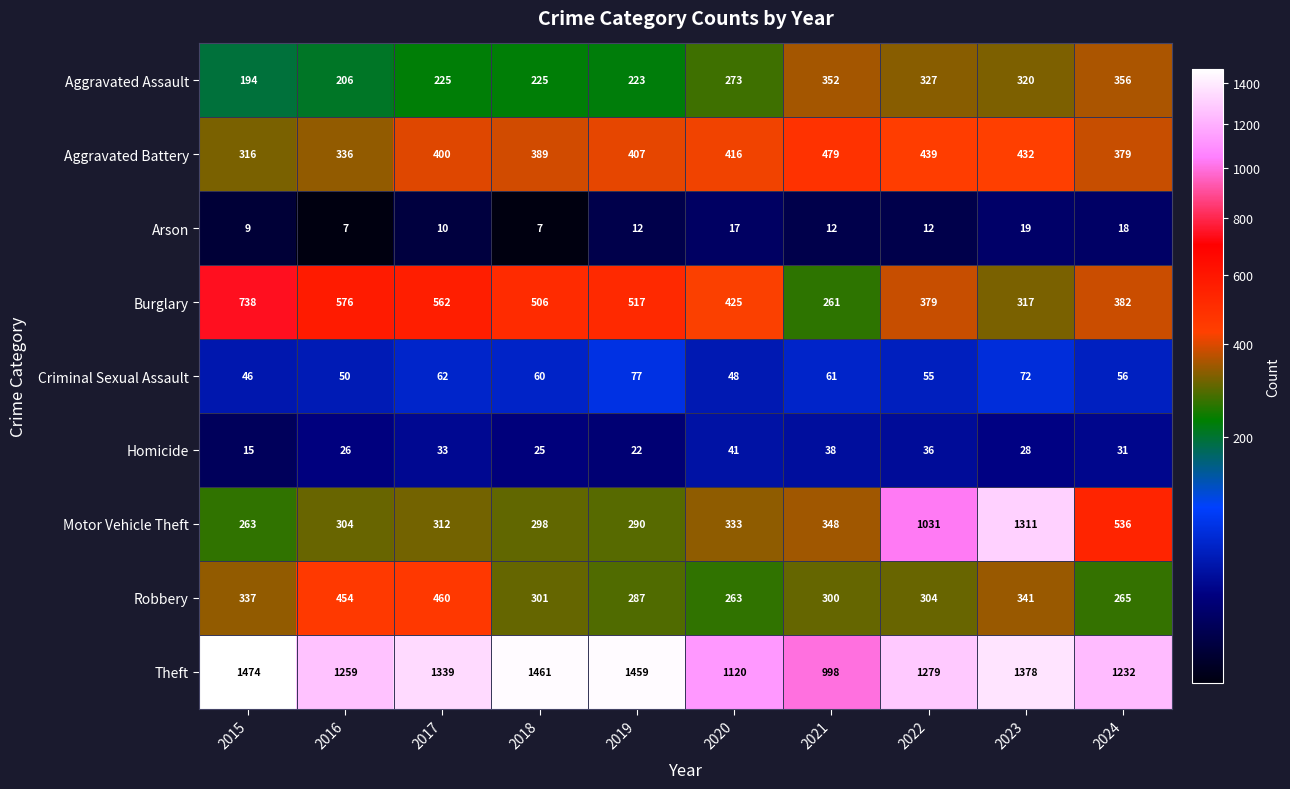

What is the average value of the Motor Vehicle Theft series?

503